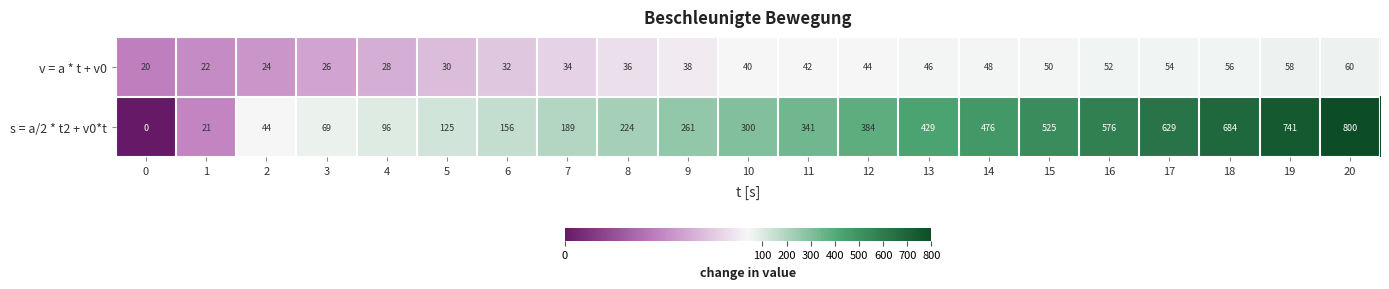

At which category is the sum across all series the highest?

20